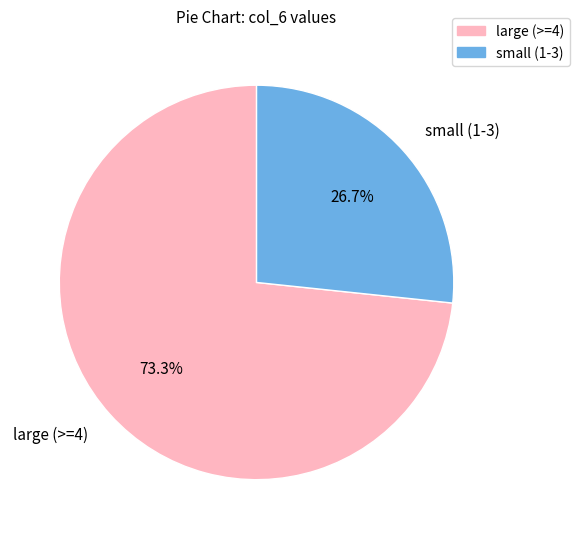

Which category has the biggest portion of the pie?

large (>=4)